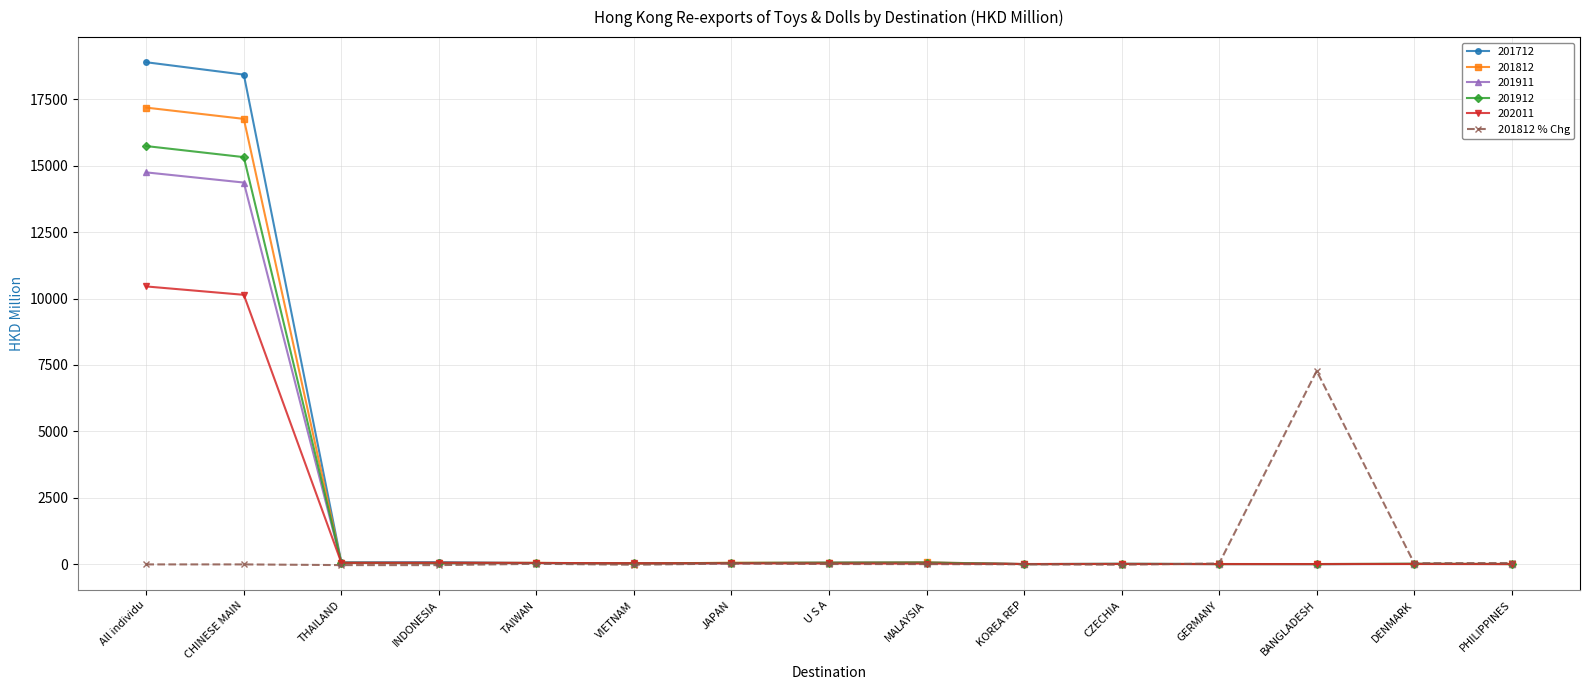

List the series in order of their peak value, lowest first.

201812 % Chg, 202011, 201911, 201912, 201812, 201712